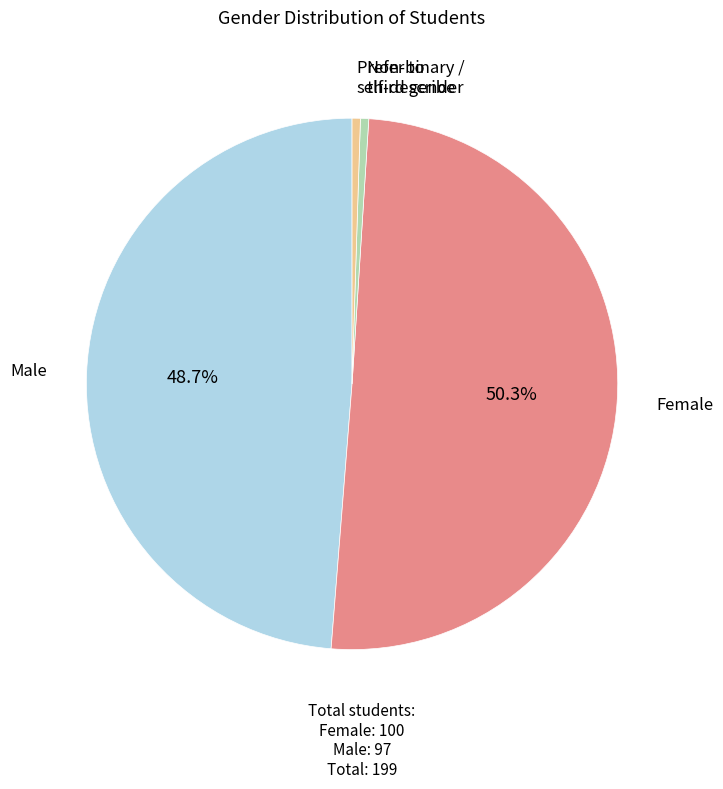

To the nearest percent, what is the difference between the Female and Male slice percentages?

2%